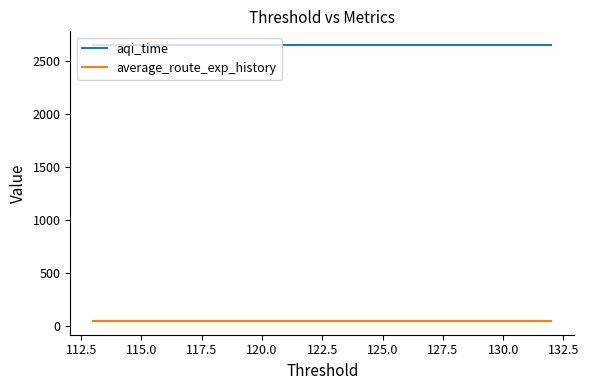

Rank the series by their average value, from lowest to highest.

average_route_exp_history, aqi_time